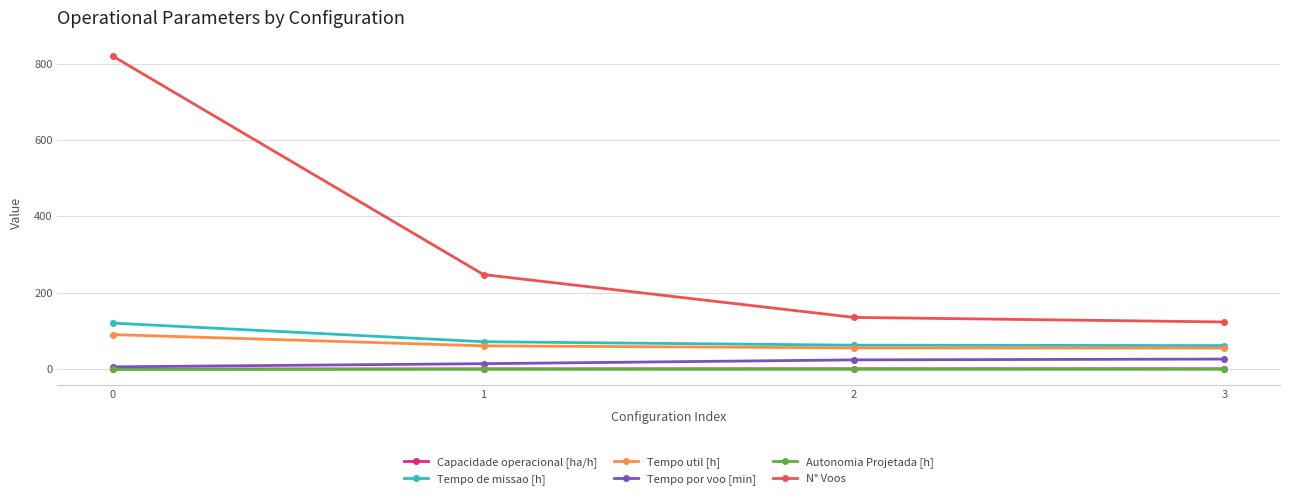

What are all the series names shown in the legend?

Capacidade operacional [ha/h], Tempo de missao [h], Tempo util [h], Tempo por voo [min], Autonomia Projetada [h], N° Voos